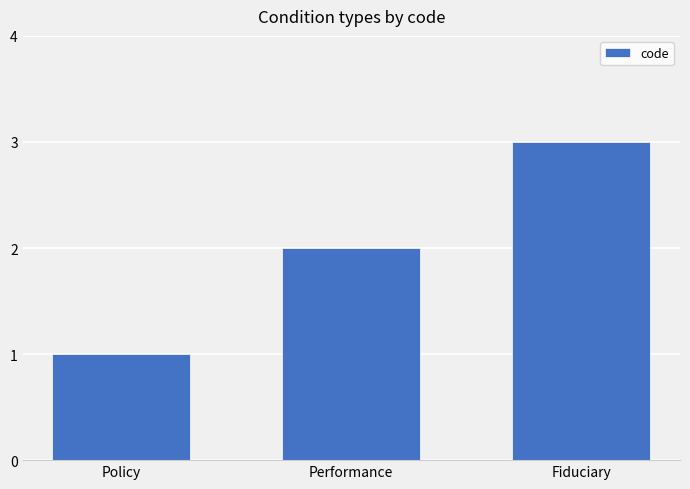

List the labels in order of value, largest first.

Fiduciary, Performance, Policy